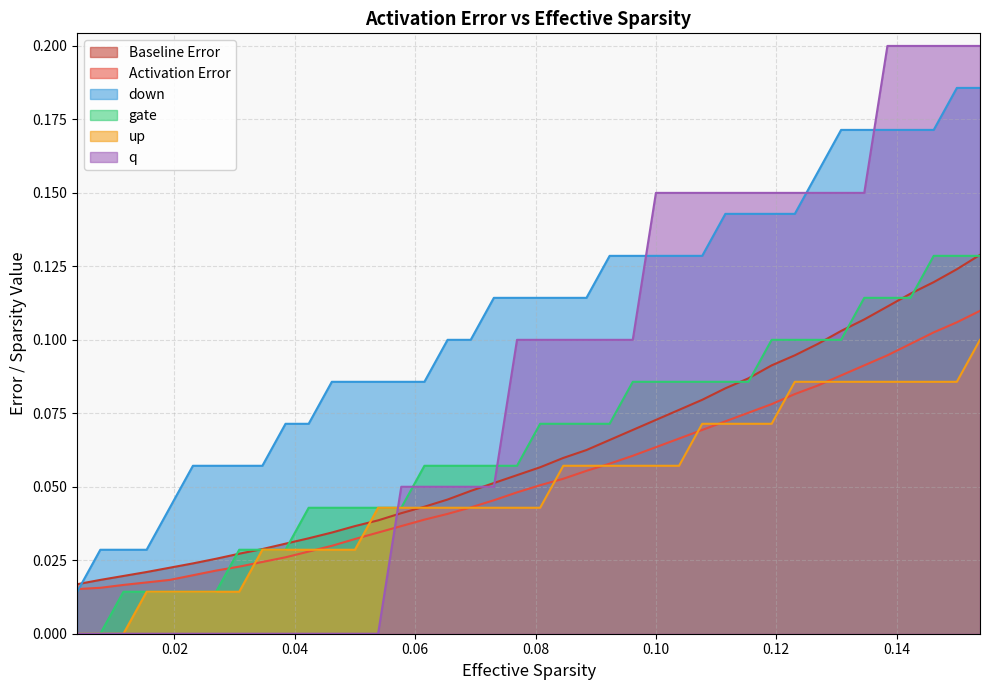

How many times do q and down cross each other?

3